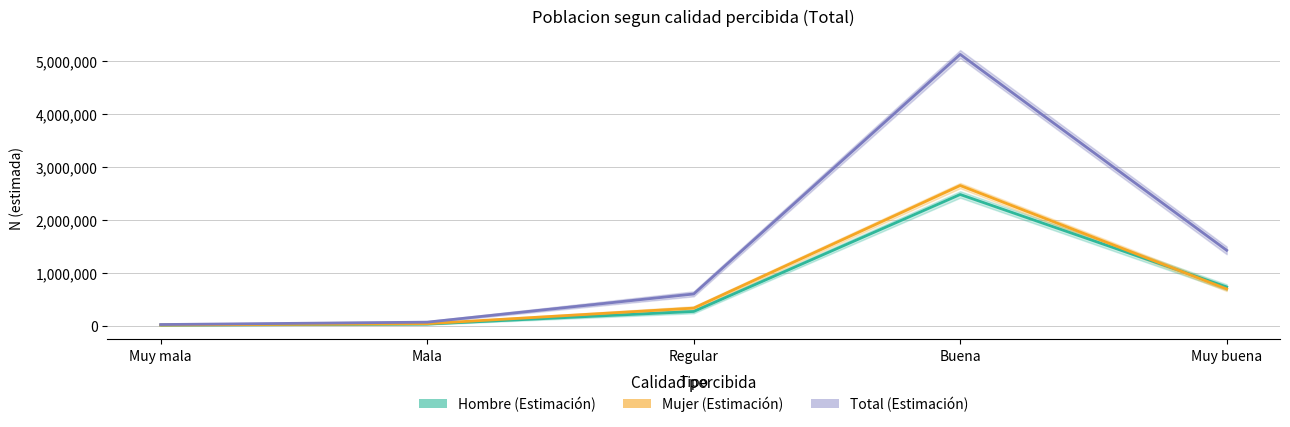

True or false: Mujer (Estimación) and Hombre (Estimación) intersect in this chart.

True